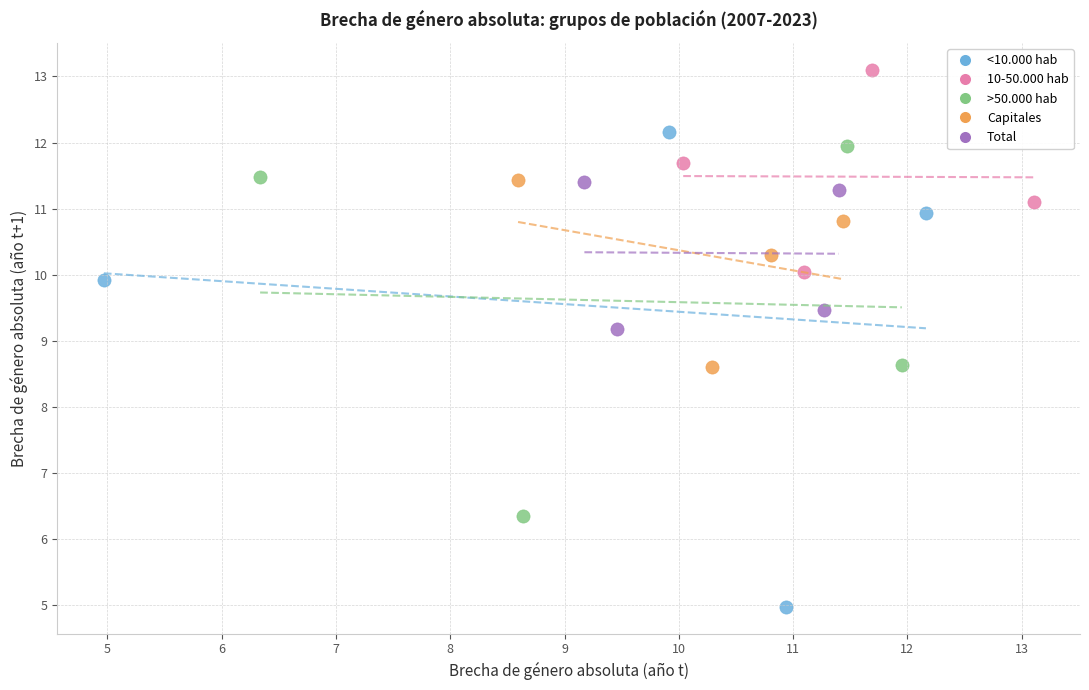

What are all the series names shown in the legend?

<10.000 hab, 10-50.000 hab, >50.000 hab, Capitales, Total